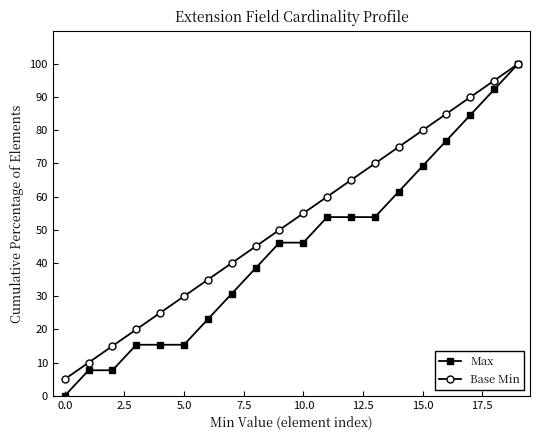

What are all the series names shown in the legend?

Max, Base Min